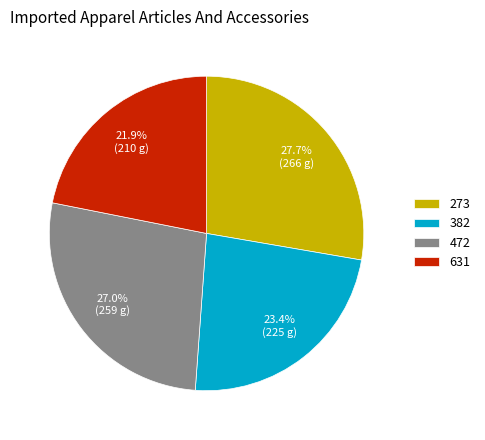

Which category has the biggest portion of the pie?

273